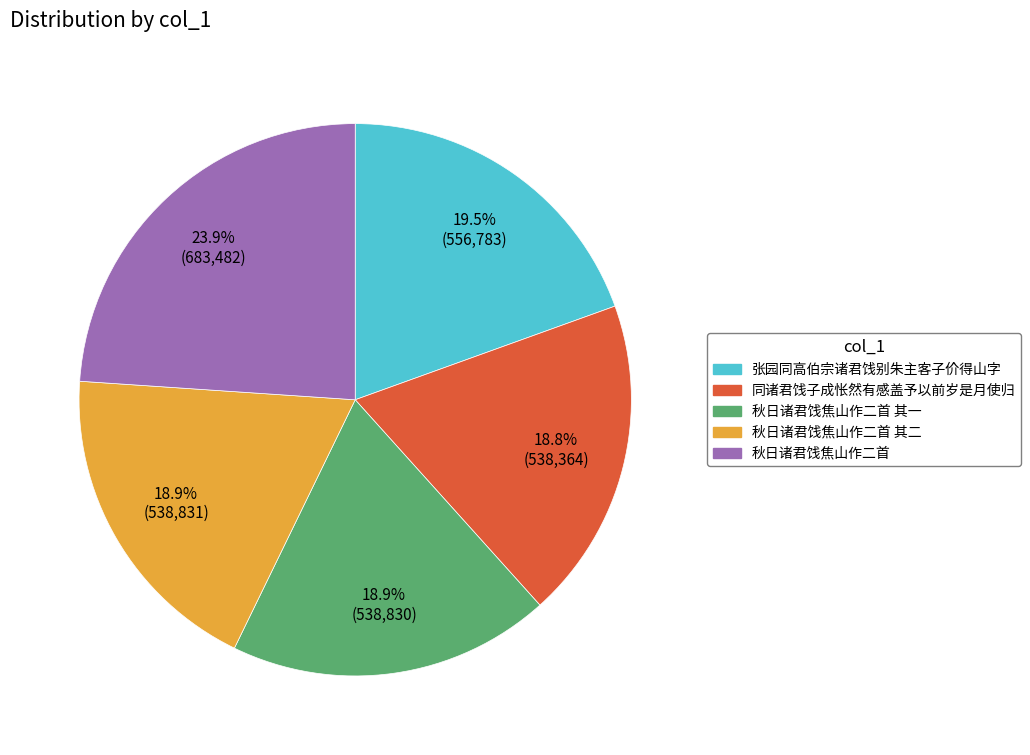

Is there a majority slice in this chart?

No